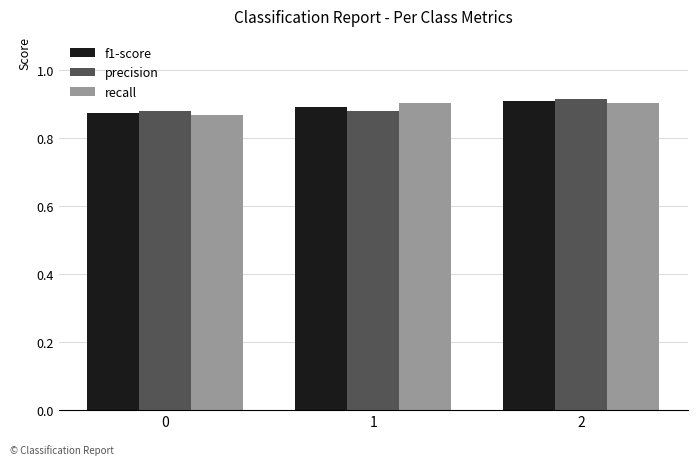

What is the total value across all series at 1?

2.7